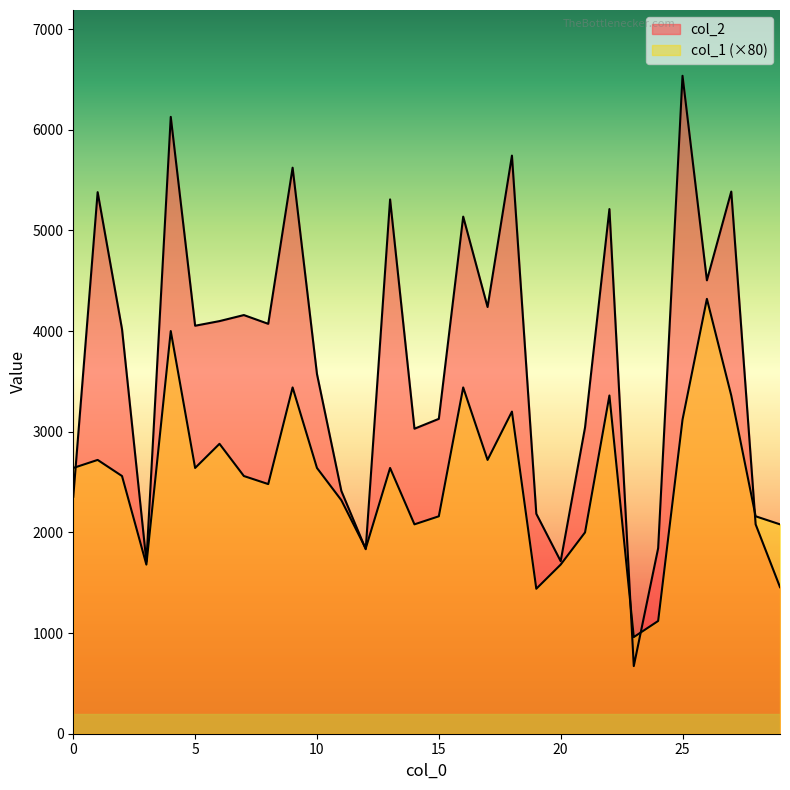

What is the greatest value displayed?

6536